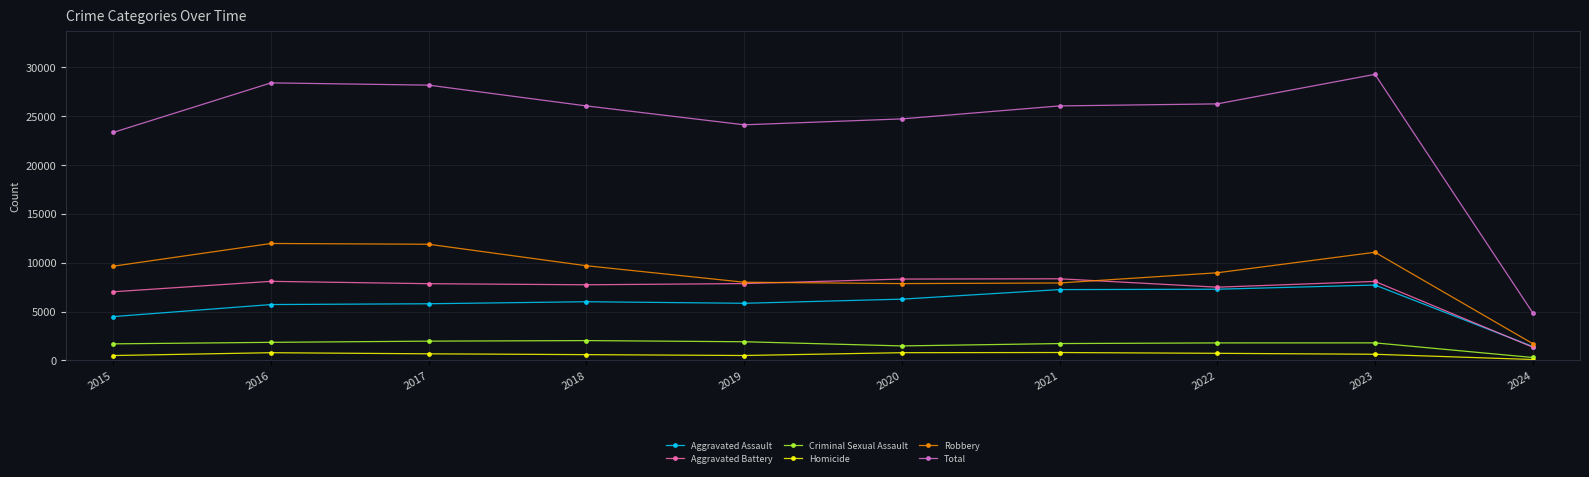

True or false: Homicide and Aggravated Battery intersect in this chart.

False